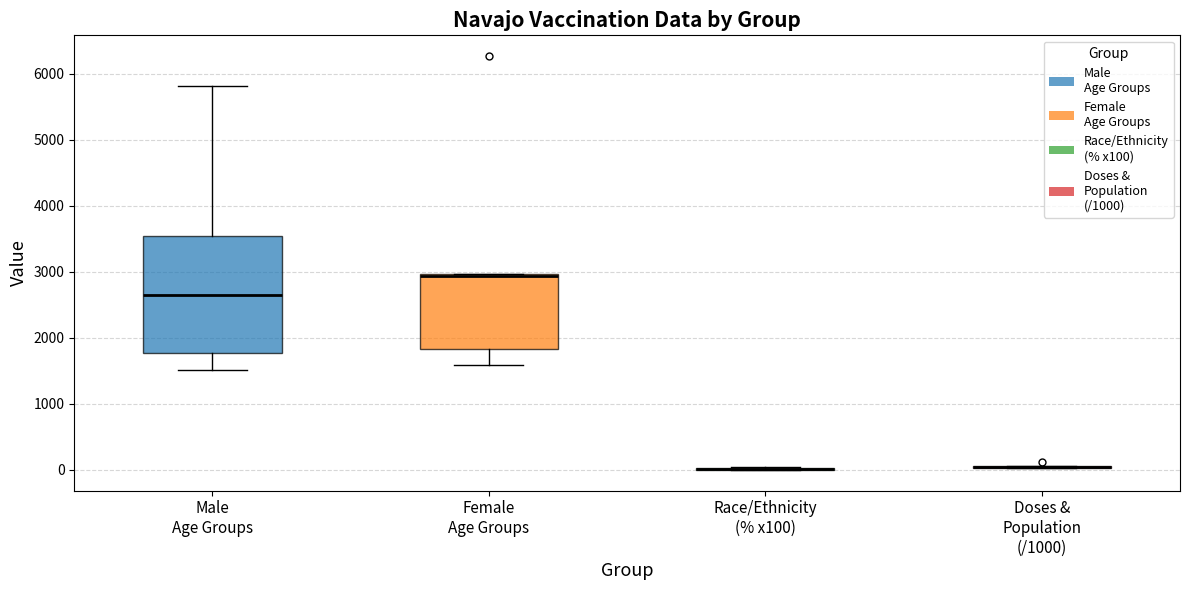

Reading left to right, transcribe this box plot: for each box, give where its median line is, the range the box spans, and where its two whiskers end, as read against the y-axis. The values are not printed on the chart, so give them approximately, as read against the axis.

Male Age Groups: median 2600, box 1800 to 3500, whiskers 1500 to 5800
Female Age Groups: median 2900 (drawn on the box's upper edge), box 1800 to 3000, whiskers 1600 to 3000
Race/Ethnicity (% x100): box collapsed to a line at 0, whiskers 0 to 0
Doses & Population (/1000): box collapsed to a line at 0, whiskers 0 to 100